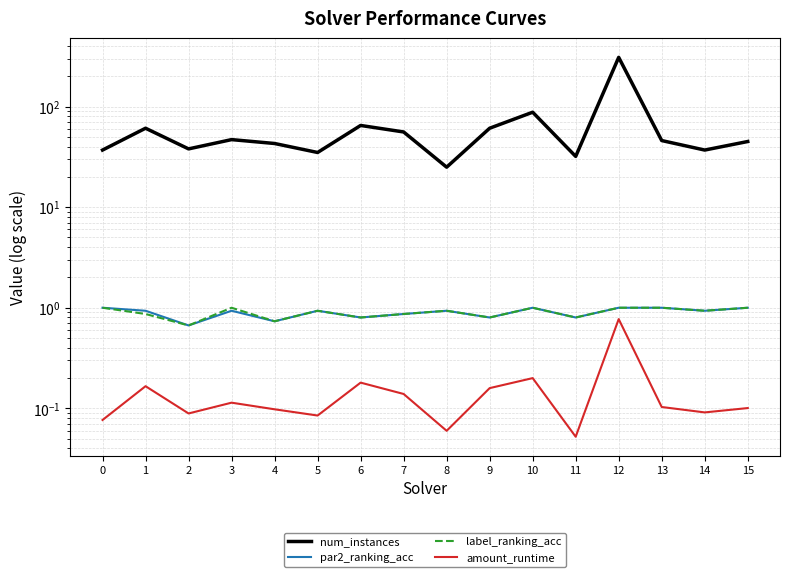

Reading left to right, extract all data points from this chart.

num_instances: 0=37.0	1=61.0	2=38.0	3=47.0	4=43.0	5=35.0	6=65.0	7=56.0	8=25.0	9=61.0	10=88.0	11=32.0	12=309.0	13=46.0	14=37.0	15=45.0
par2_ranking_acc: 0=1.0	1=0.9	2=0.7	3=0.9	4=0.7	5=0.9	6=0.8	7=0.9	8=0.9	9=0.8	10=1.0	11=0.8	12=1.0	13=1.0	14=0.9	15=1.0
label_ranking_acc: 0=1.0	1=0.9	2=0.7	3=1.0	4=0.7	5=0.9	6=0.8	7=0.9	8=0.9	9=0.8	10=1.0	11=0.8	12=1.0	13=1.0	14=0.9	15=1.0
amount_runtime: 0=0.1	1=0.2	2=0.1	3=0.1	4=0.1	5=0.1	6=0.2	7=0.1	8=0.1	9=0.2	10=0.2	11=0.1	12=0.8	13=0.1	14=0.1	15=0.1